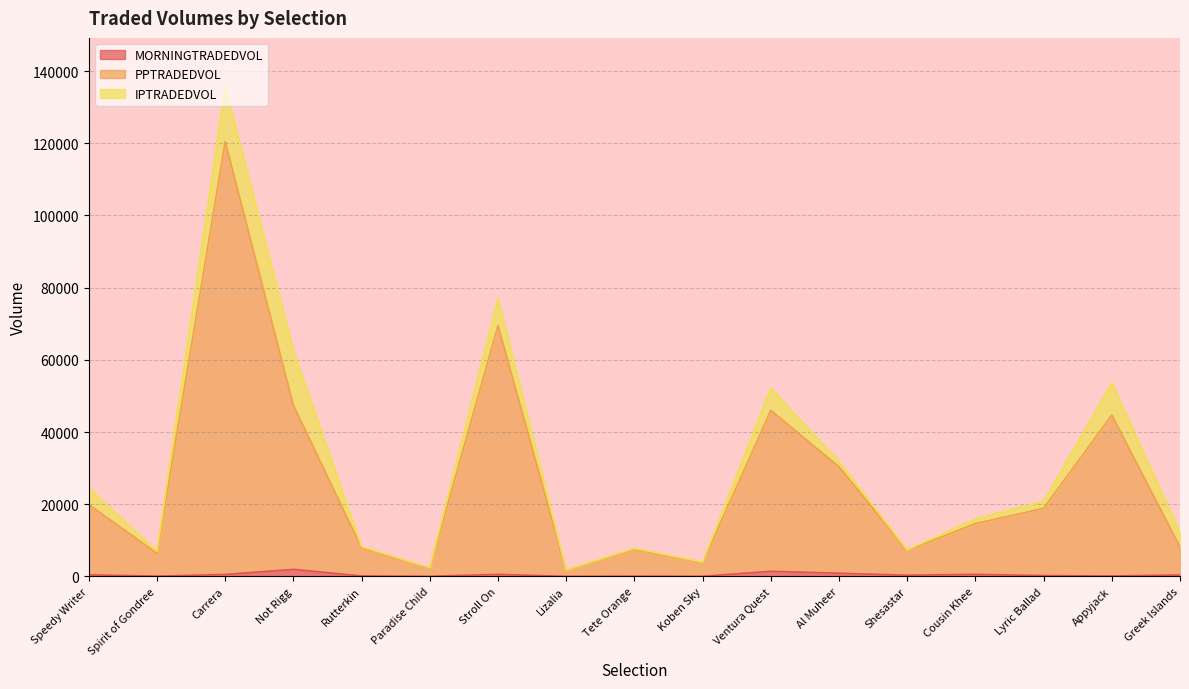

At which category is the sum across all series the highest?

Carrera